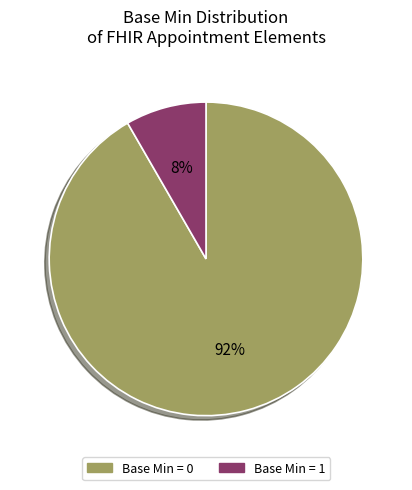

Does any single category account for the majority?

Yes